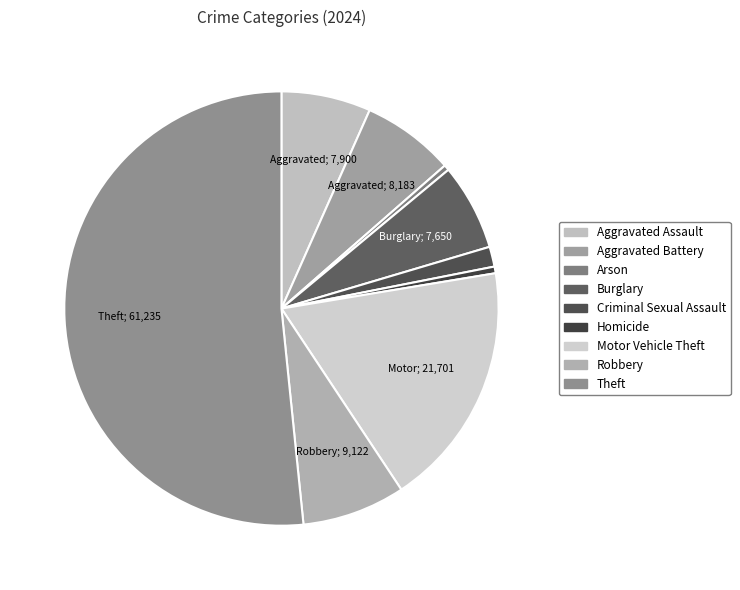

How many slices are in this pie chart?

9